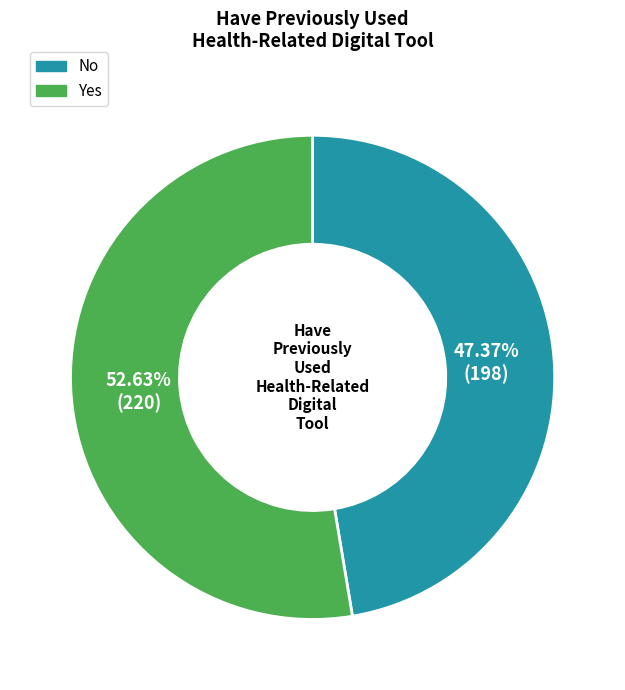

Which category has the biggest portion of the pie?

Yes